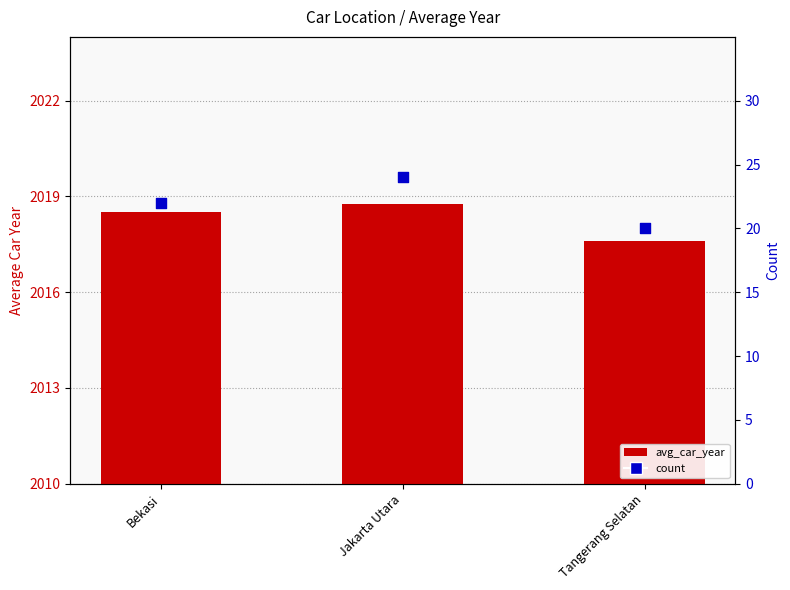

Which series has the largest total across all categories?

avg_car_year